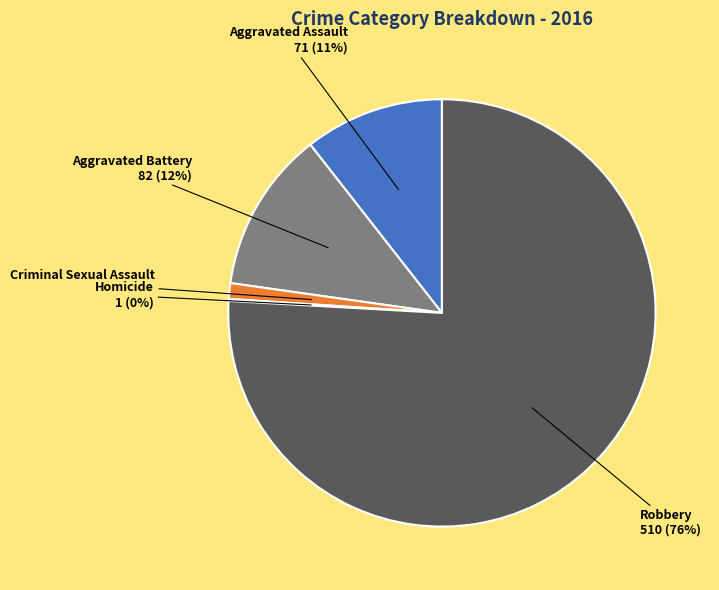

Between Aggravated Assault and Aggravated Battery, which is larger?

Aggravated Battery